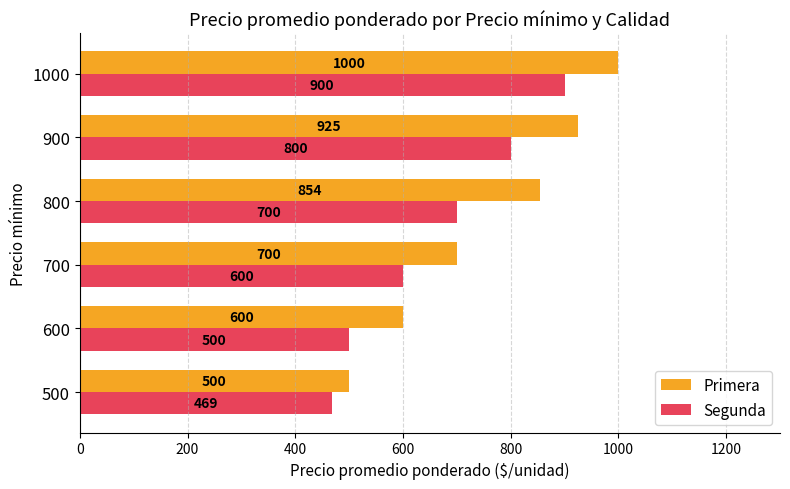

At which category does the chart reach its peak across all series?

1000